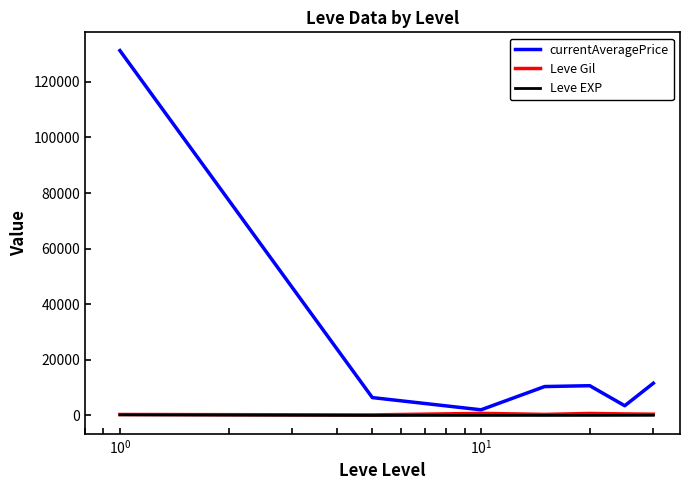

Which series has the largest total across all categories?

currentAveragePrice